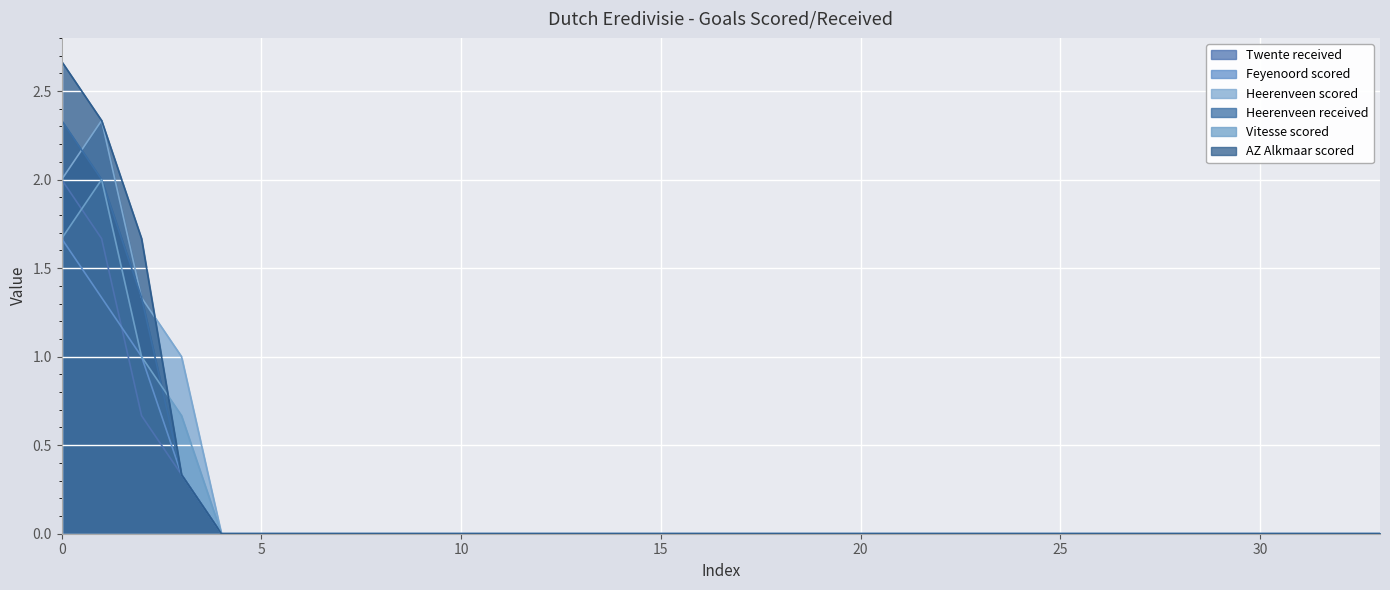

What is the average value of the Heerenveen scored series?

0.2